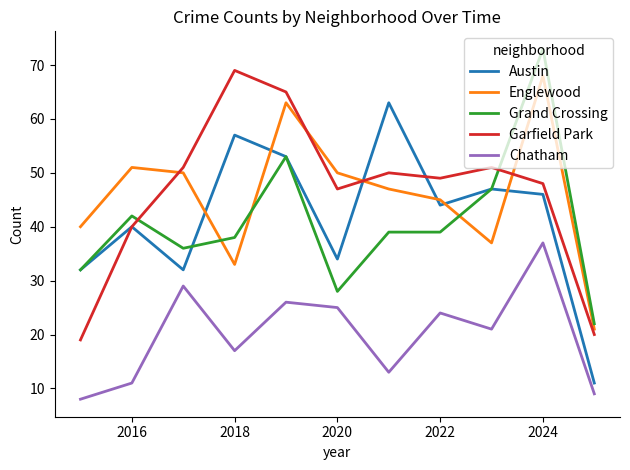

Reading right to left, transcribe all the data shown in this chart.

Austin: 11	46	47	44	63	34	53	57	32	40	32
Englewood: 21	68	37	45	47	50	63	33	50	51	40
Grand Crossing: 22	73	47	39	39	28	53	38	36	42	32
Garfield Park: 20	48	51	49	50	47	65	69	51	40	19
Chatham: 9	37	21	24	13	25	26	17	29	11	8